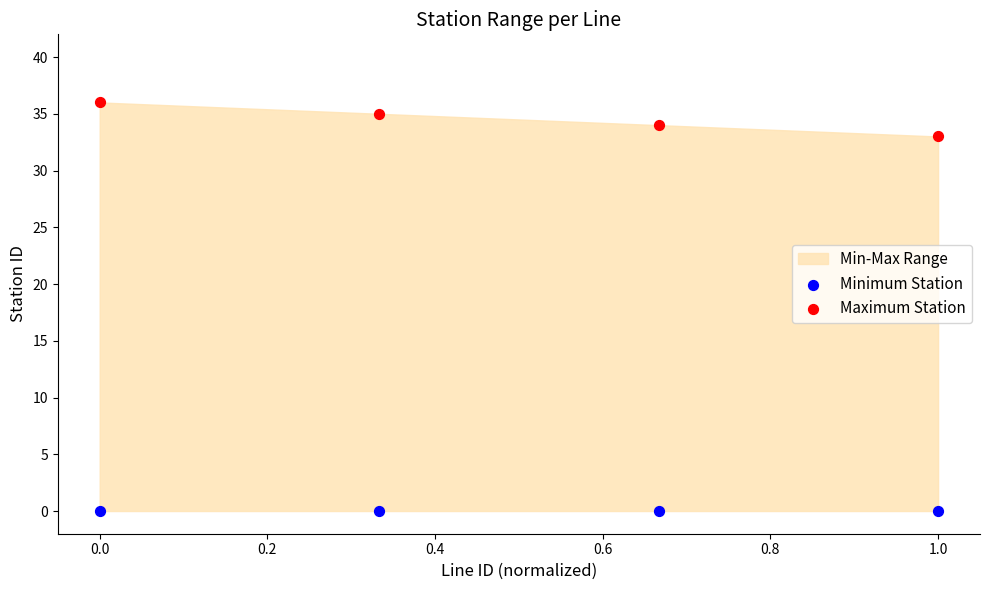

Which series reaches the maximum Y coordinate?

Maximum Station